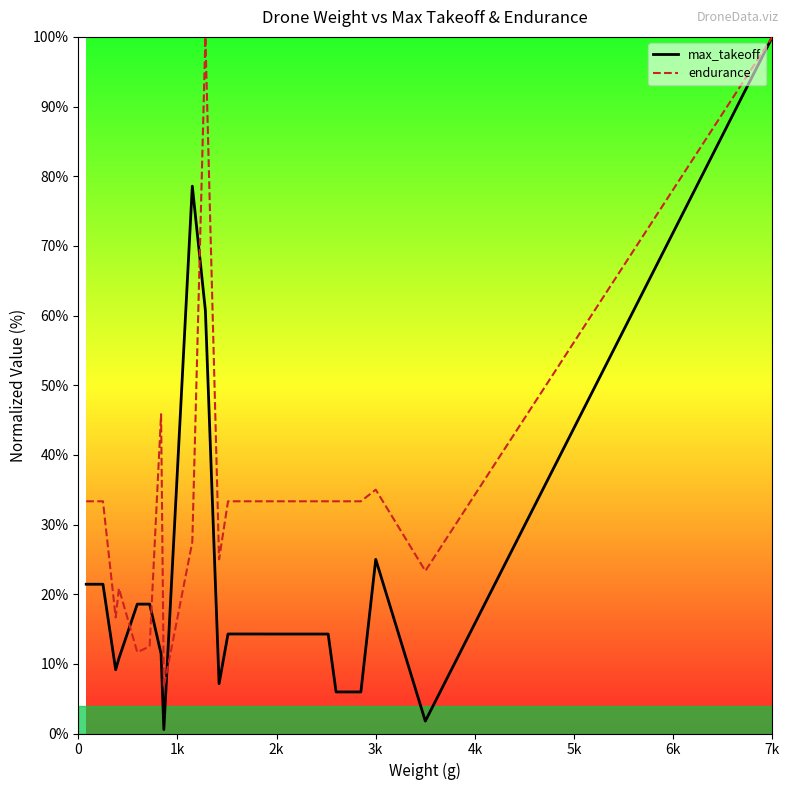

What is the minimum value for endurance?

6.7